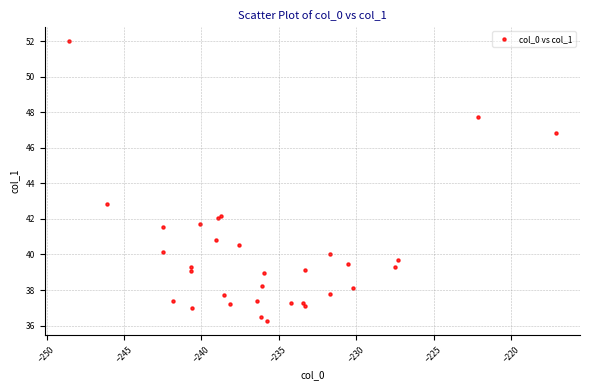

What Y value in the scatter plot is closest to 44?

42.9